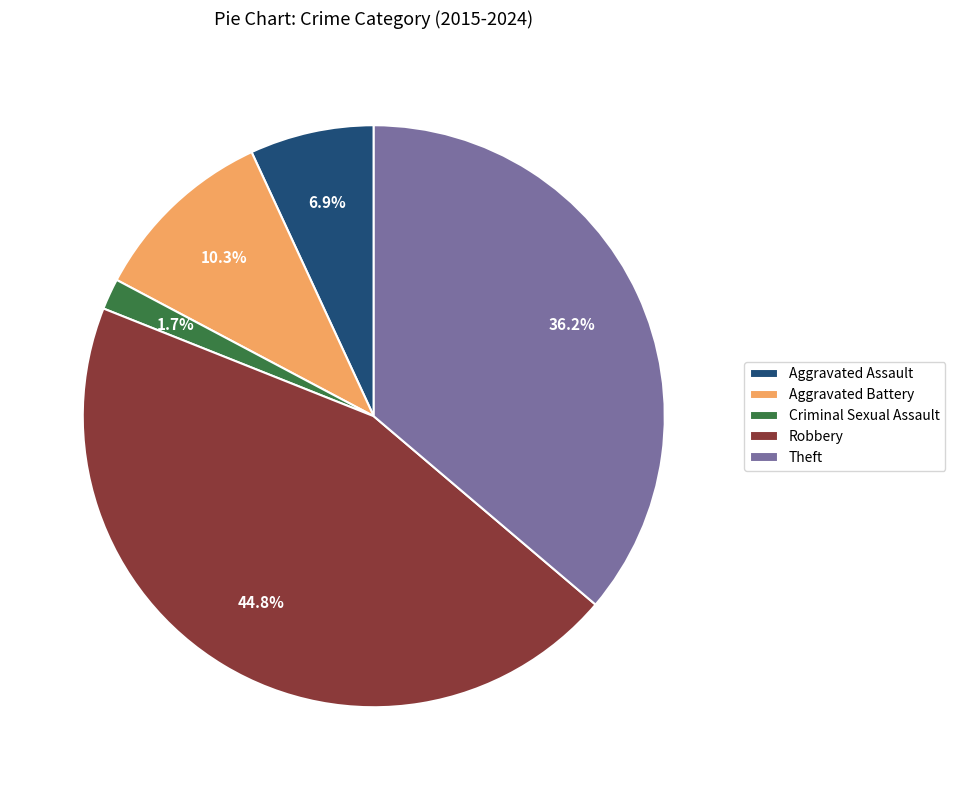

Rank the categories by value from highest to lowest.

Robbery, Theft, Aggravated Battery, Aggravated Assault, Criminal Sexual Assault